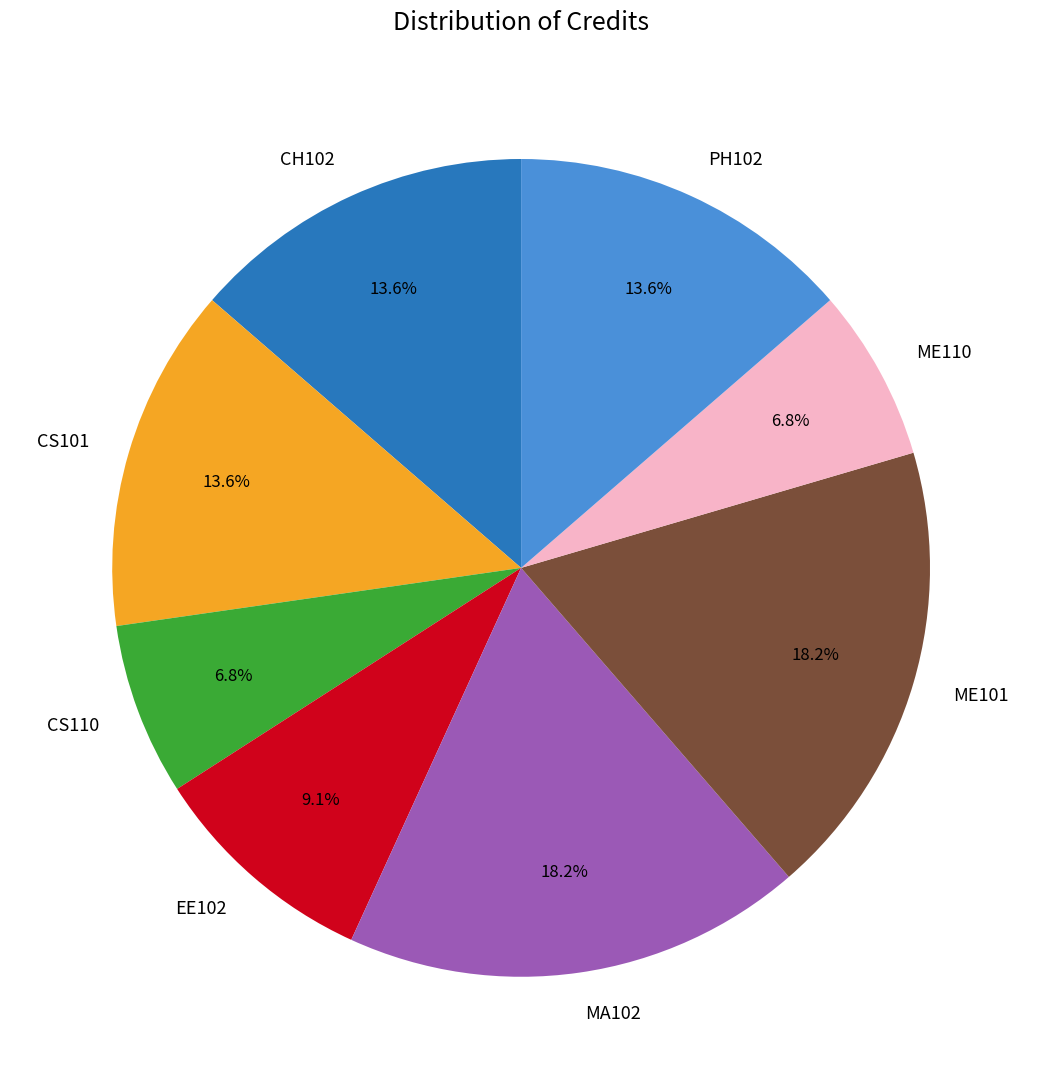

The EE102 slice represents 9% of the pie. True or false?

True